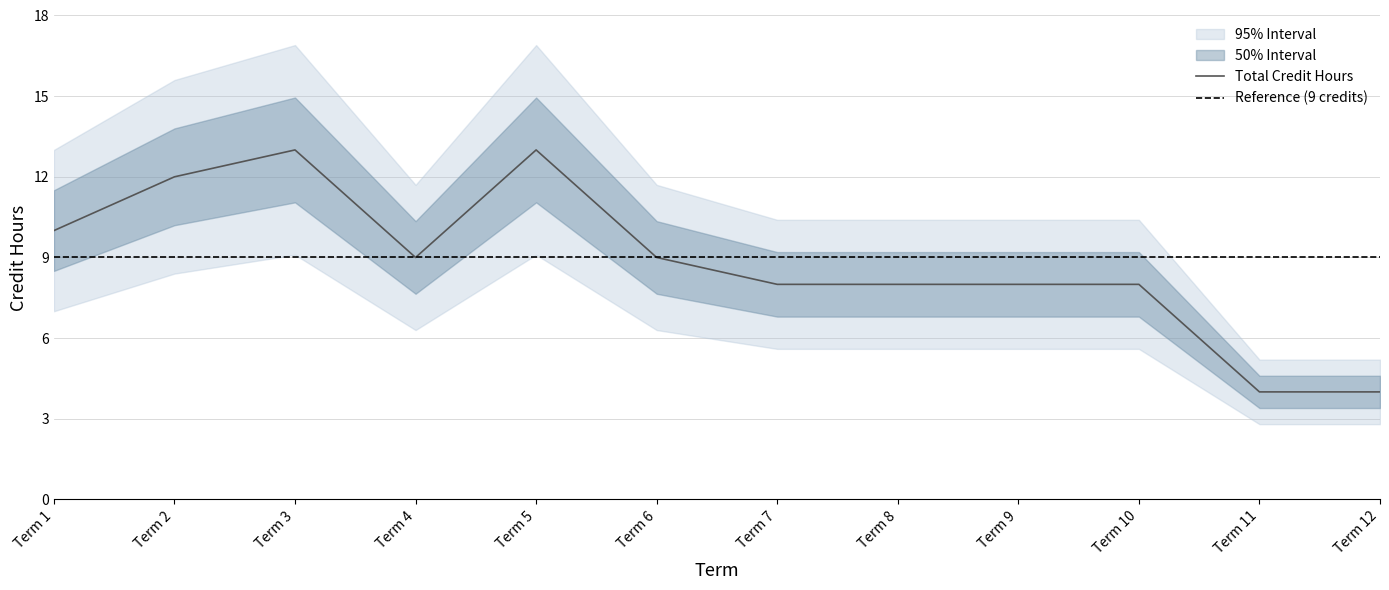

What is the difference between the Core Credits values at 11 and 8?

4